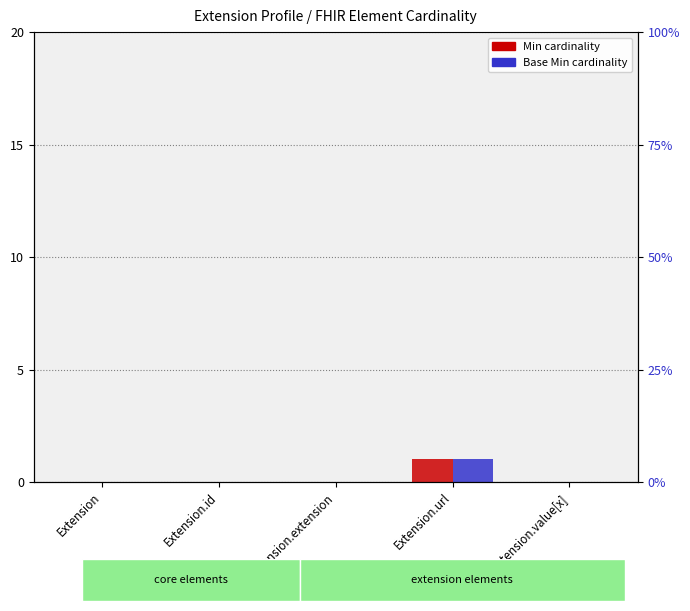

How many data points in Base Min are above 0?

1